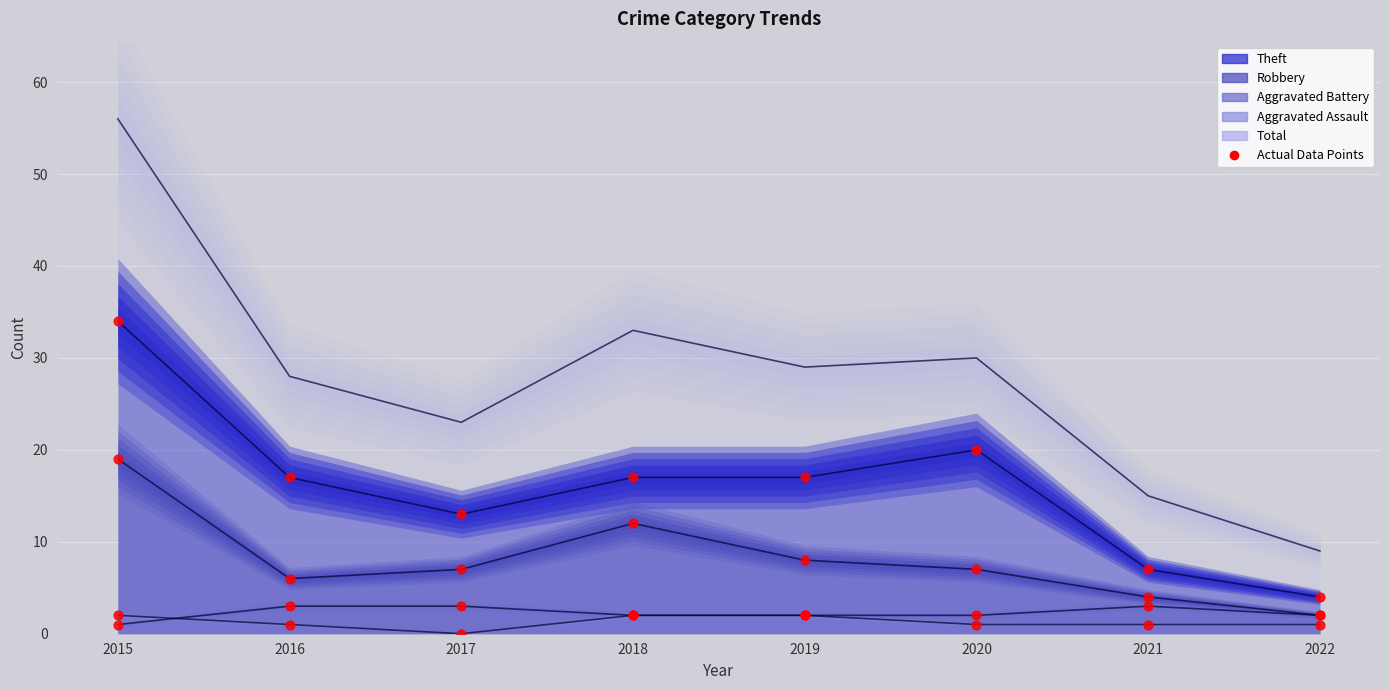

At which category is the sum across all series the highest?

2015